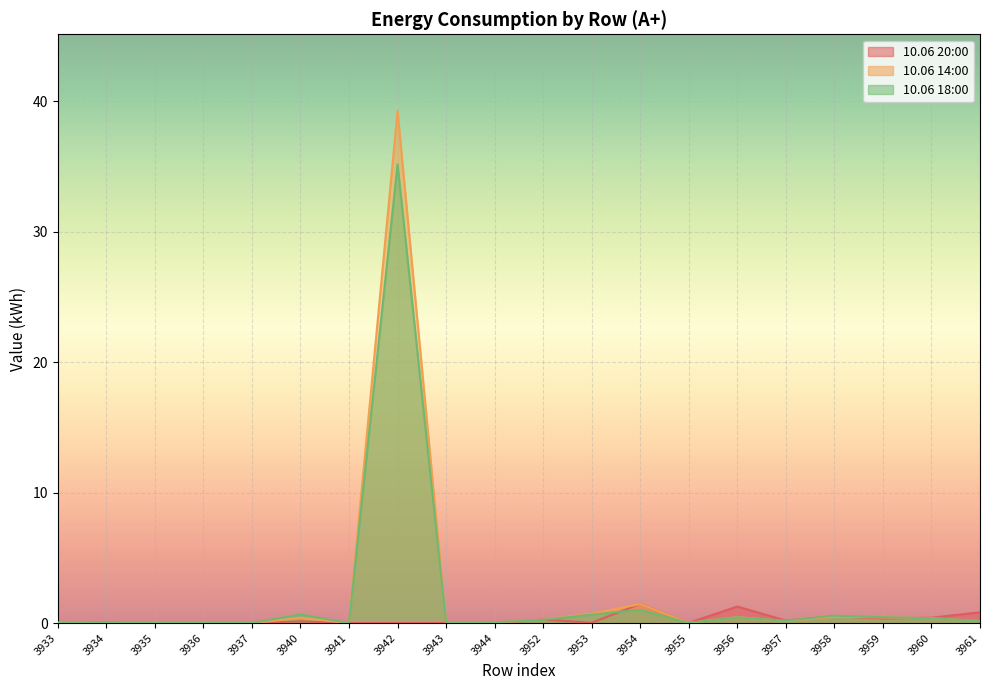

At which category is the sum across all series the highest?

3942